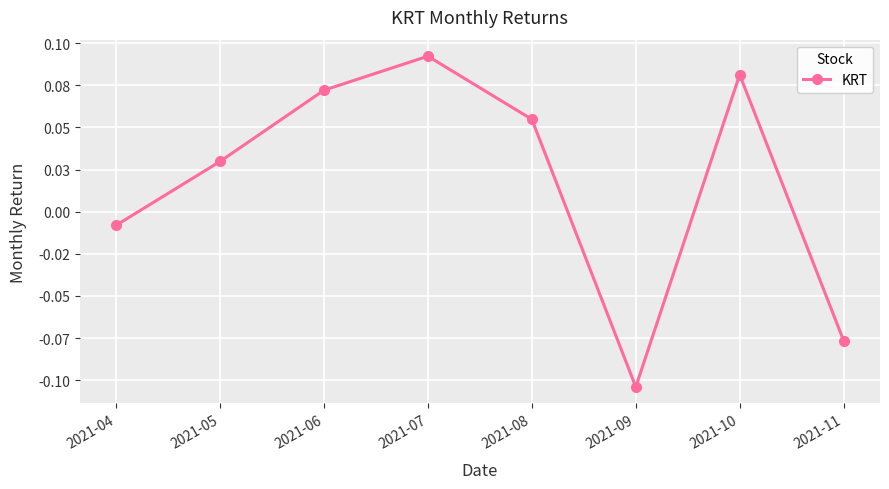

How many points are higher than both their immediate neighbors (excluding endpoints)?

2